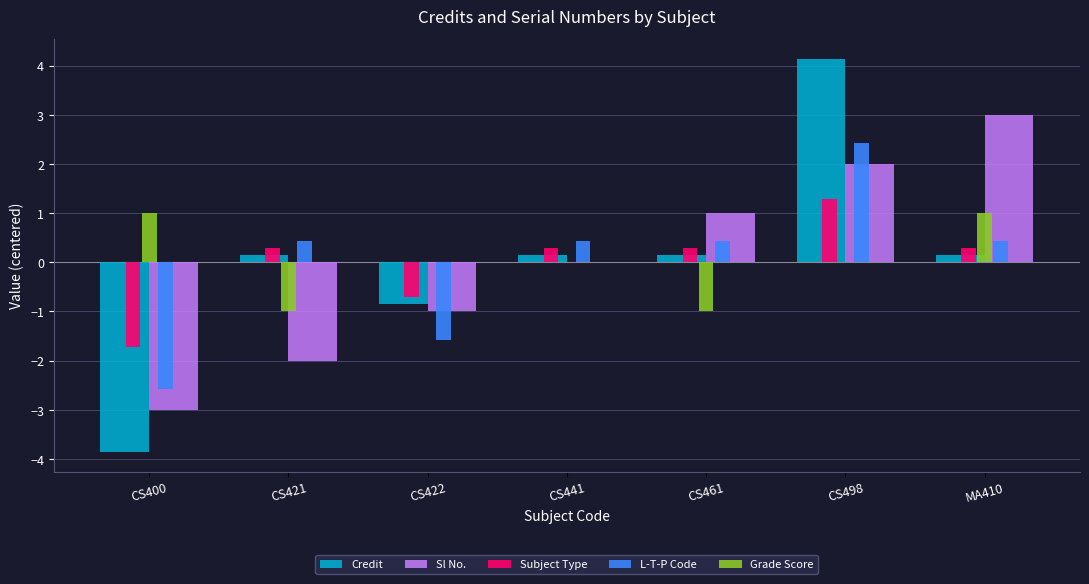

Reading left to right, what are all the values shown in this chart?

Credit: -3.9	0.1	-0.9	0.1	0.1	4.1	0.1
Sl No.: -3.0	-2.0	-1.0	0.0	1.0	2.0	3.0
Subject Type: -1.7	0.3	-0.7	0.3	0.3	1.3	0.3
L-T-P Code: -2.6	0.4	-1.6	0.4	0.4	2.4	0.4
Grade Score: 1.0	-1.0	0.0	0.0	-1.0	0.0	1.0